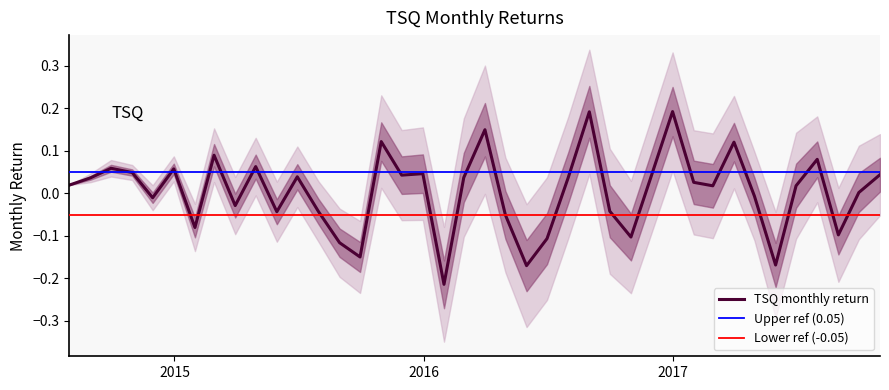

How many data points are less than 0?

16